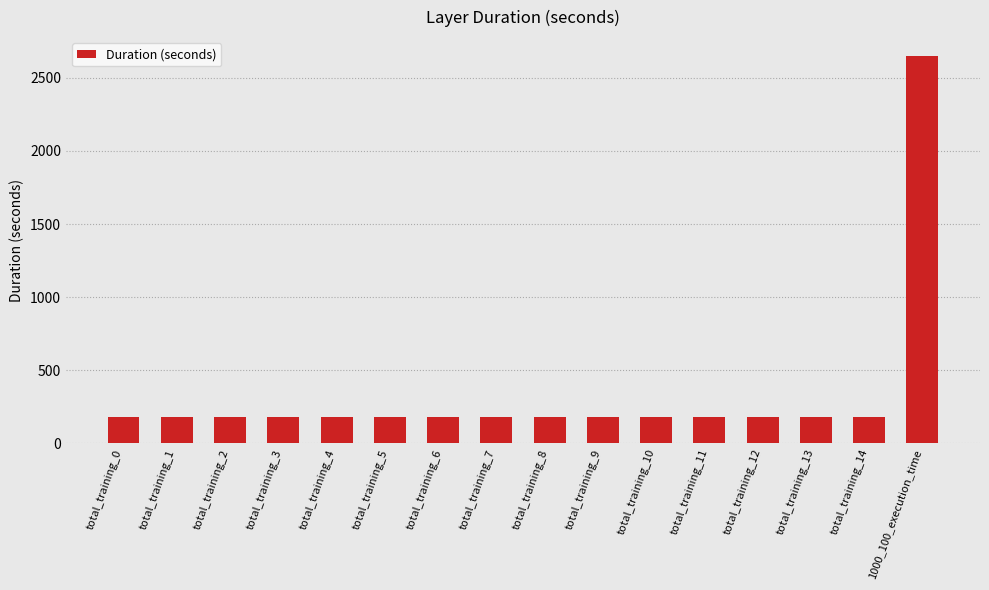

What is the average value?

330.8